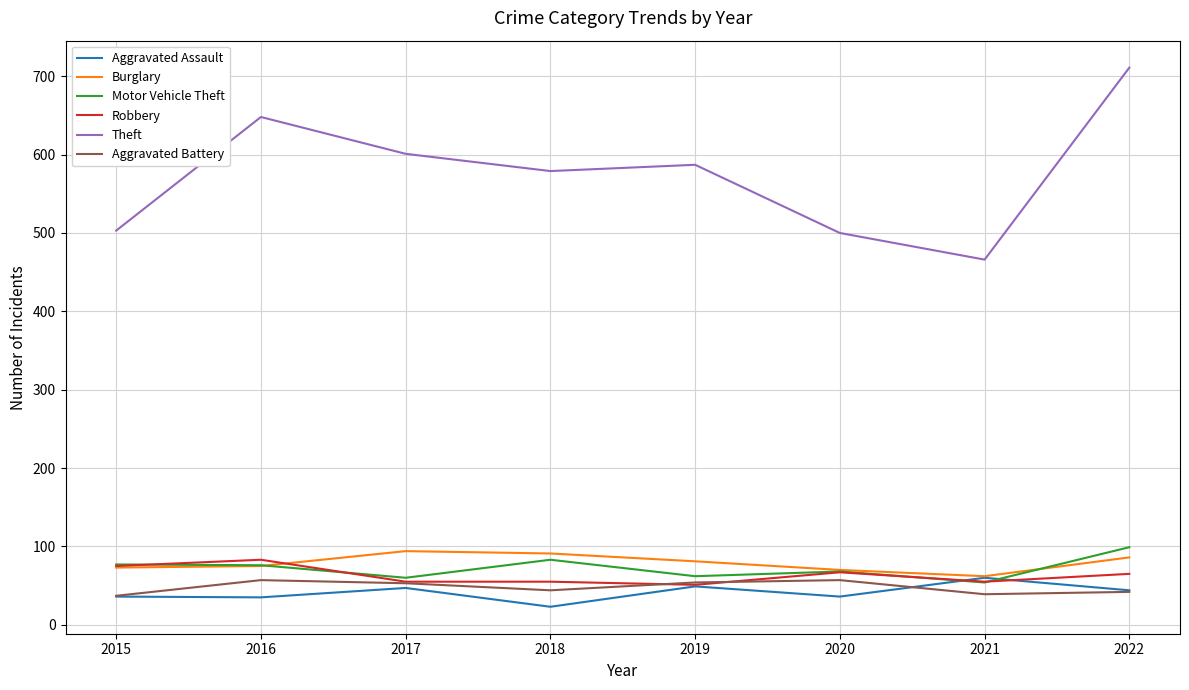

What is the sum of the Aggravated Assault values at 2015 and 2017?

83